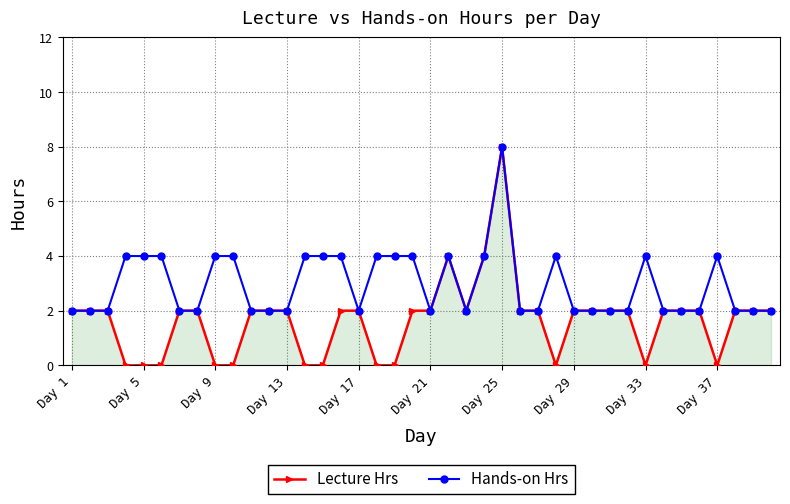

What is the value of the Lecture Hrs point at the 30th from the left?

2